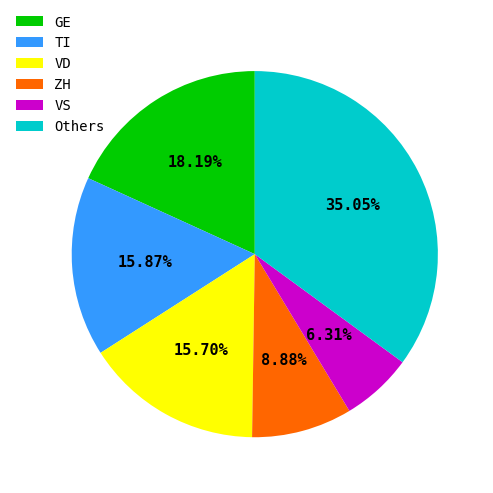

To the nearest percent, what is the average slice percentage?

17%